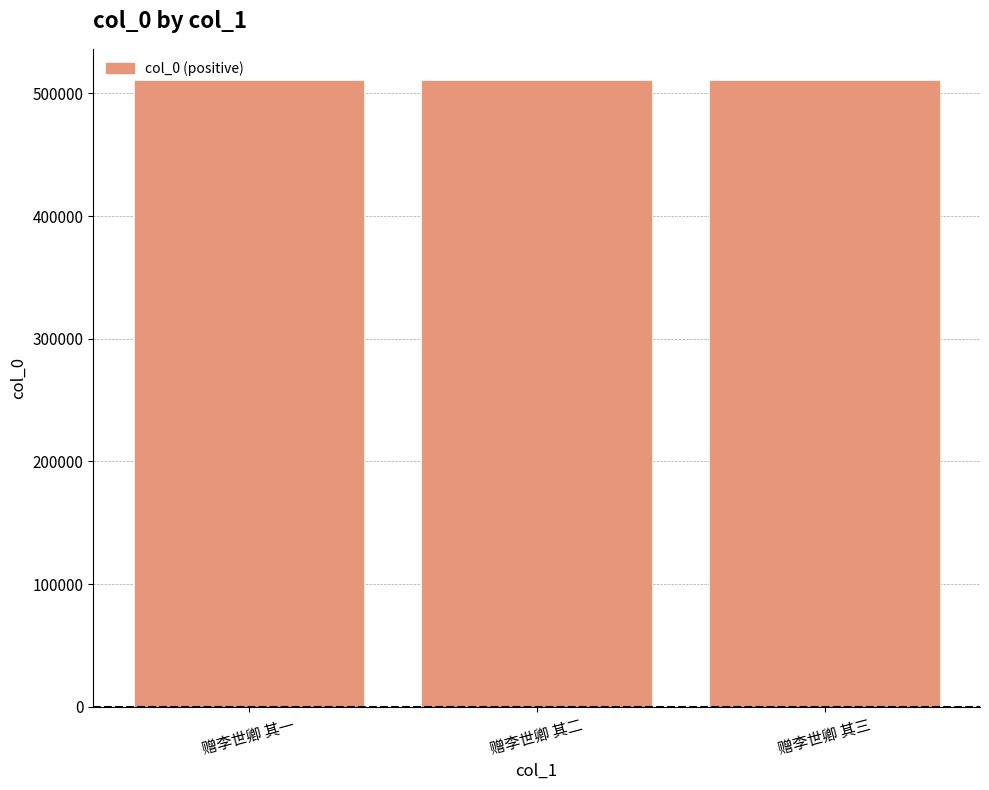

What is the greatest value displayed?

510845